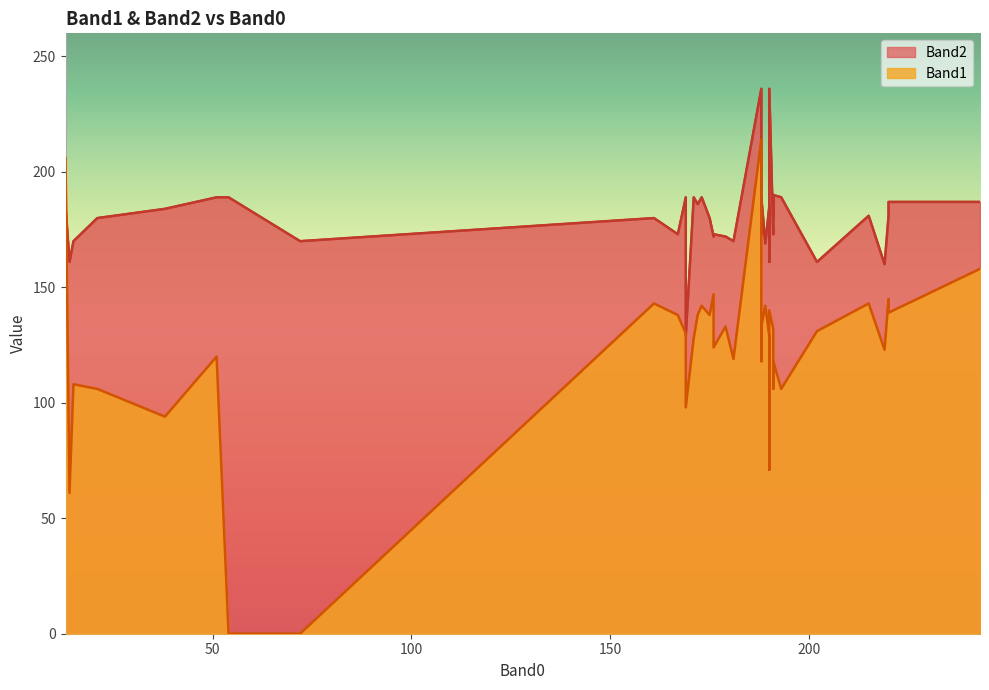

Rank the series at 188 from lowest to highest value.

Band1, Band2